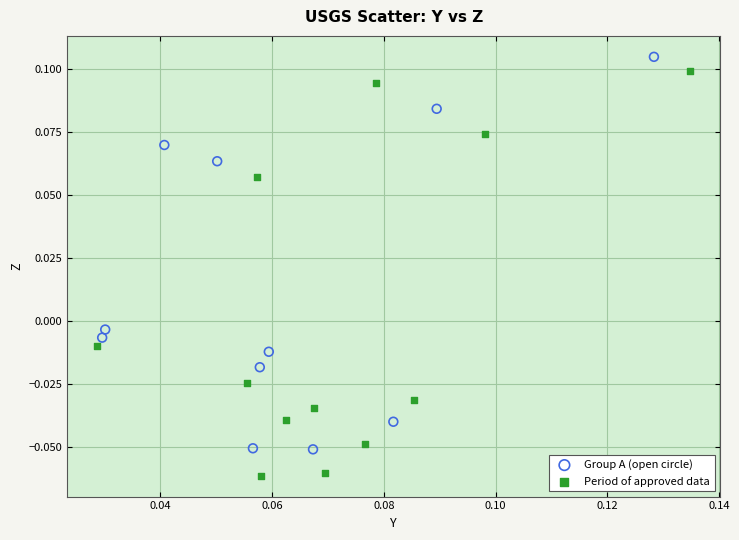

Which series contains the lowest Y value?

Period of approved data